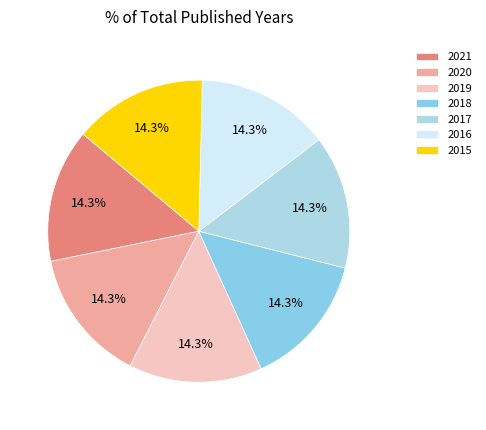

The 2016 slice represents 8% of the pie. True or false?

False